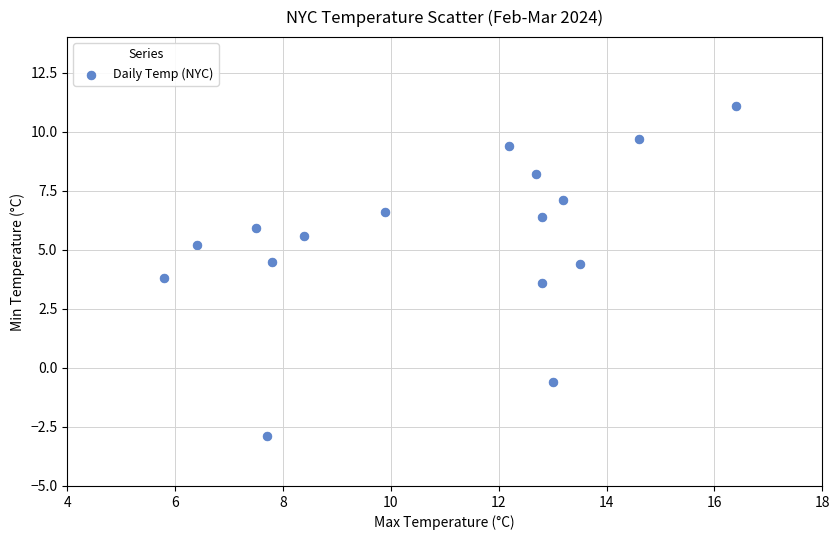

What Y value in the scatter plot is closest to 4?

3.8